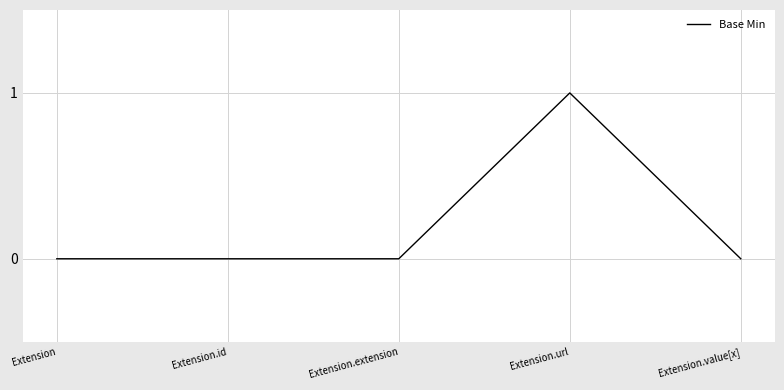

Reading right to left, transcribe all the data shown in this chart.

0	1	0	0	0